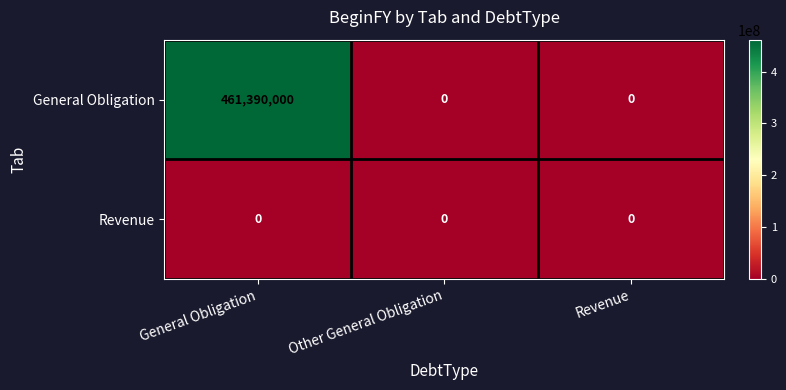

List the series in order of their peak value, lowest first.

Revenue, General Obligation